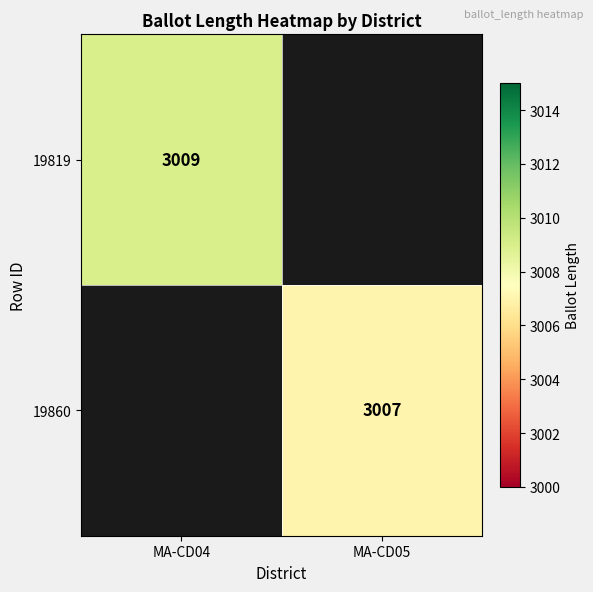

True or false: 19860 has a value of 3007 at MA-CD05.

True